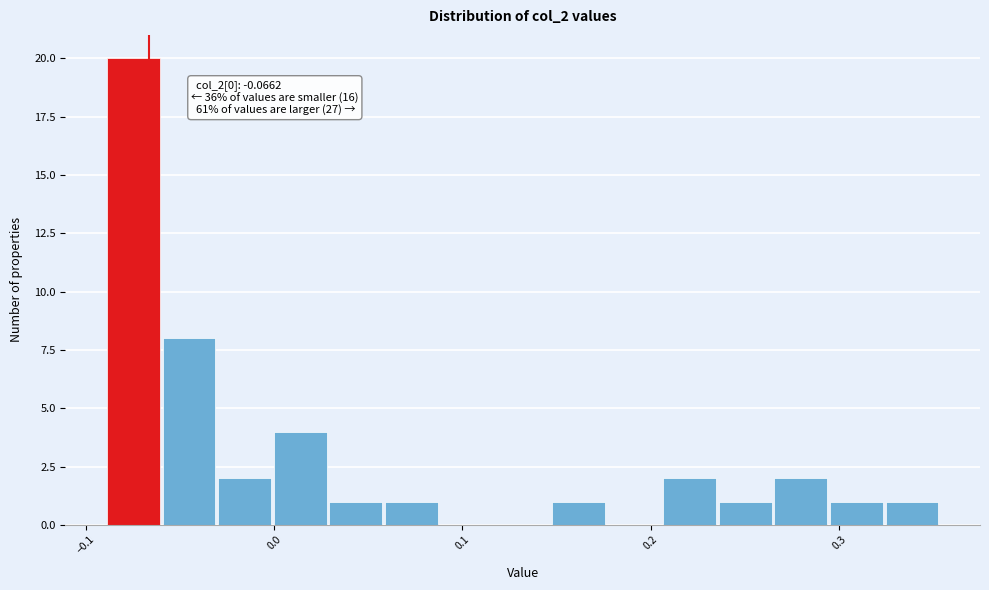

Read against the x-axis, roughly where is the centre of the tallest bar?

-0.07